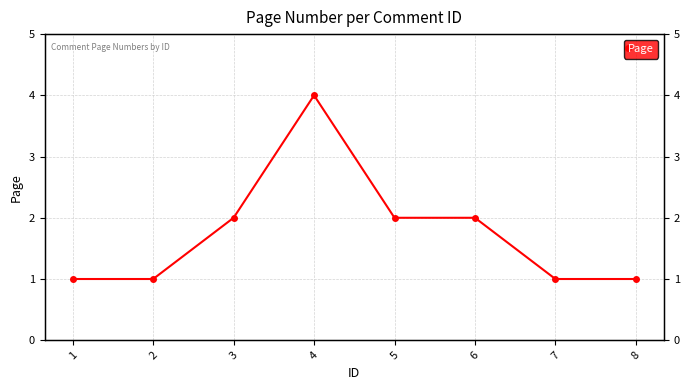

Which category has the lowest value across all series?

1